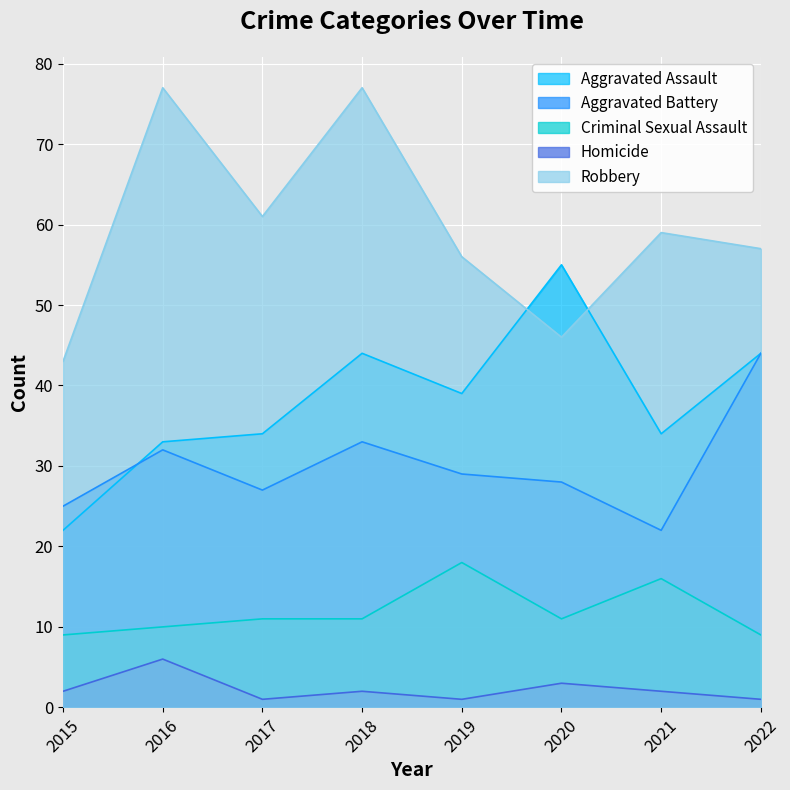

How many distinct data groups are displayed?

5